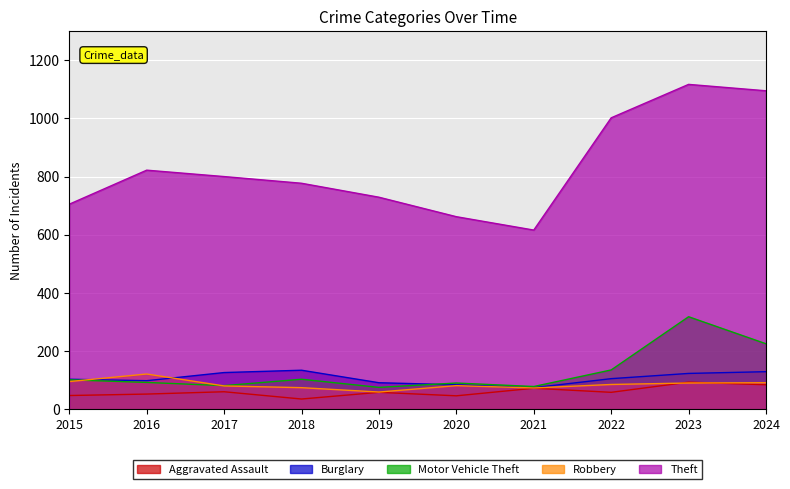

What is the sum of the Robbery values at 2015 and 2016?

216